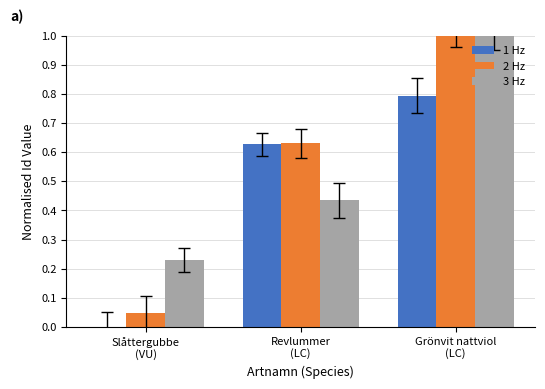

What is the sum of all 3 Hz values?

1.7